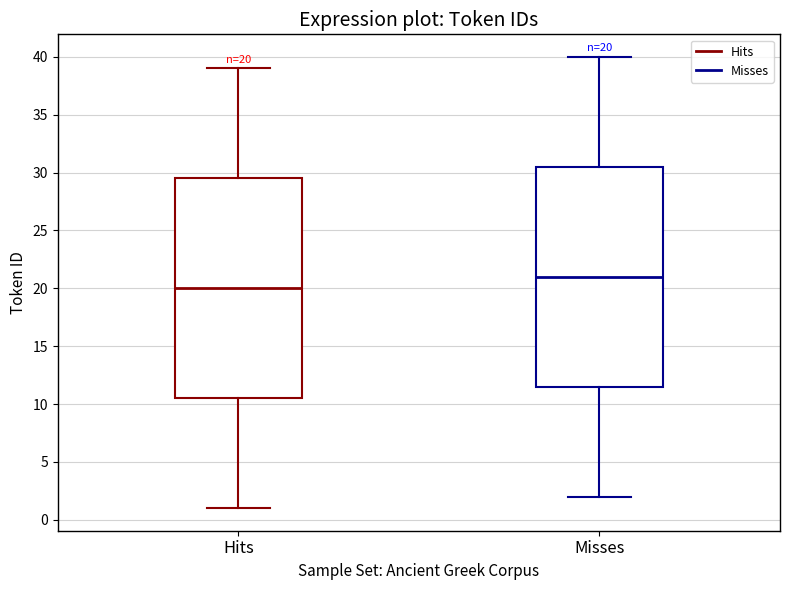

Which box's median line is the highest?

Misses